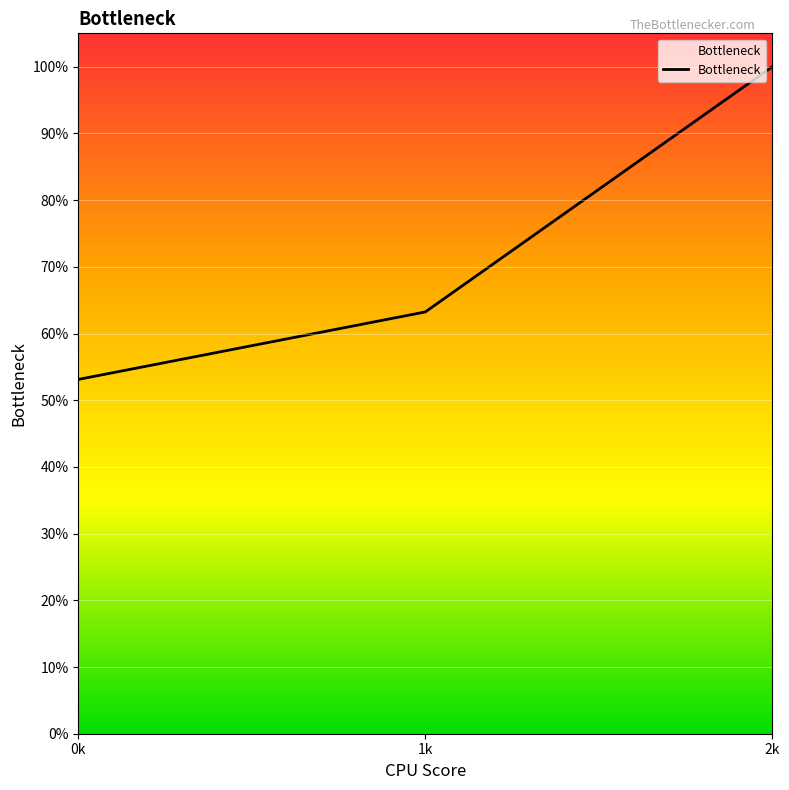

Which category has the highest value across all series?

2k